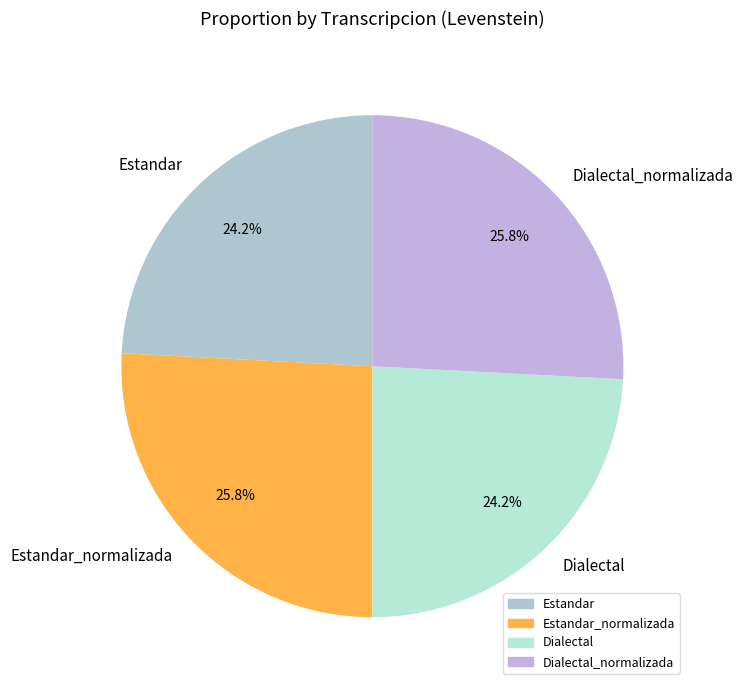

How many slices are in this pie chart?

4